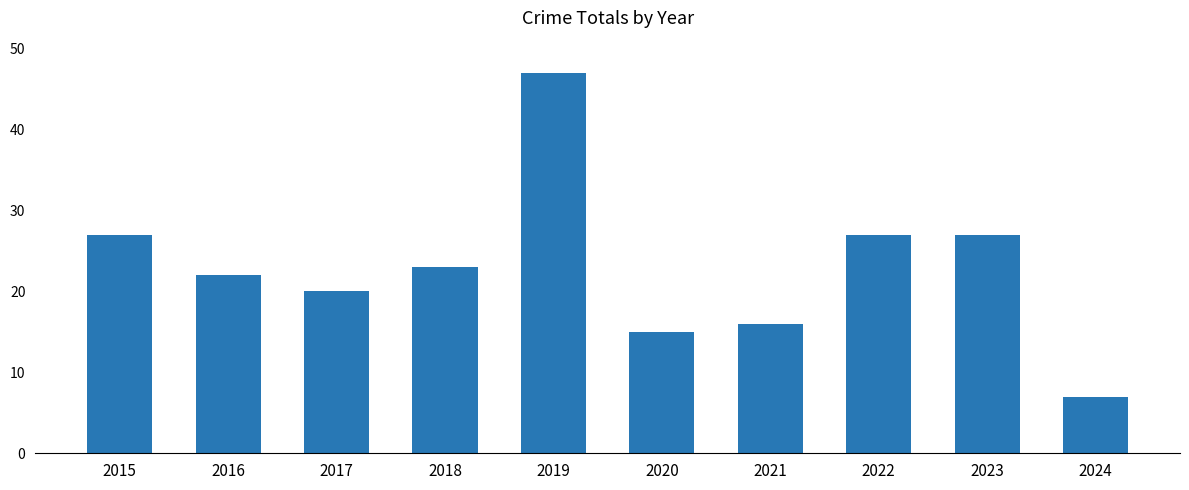

What is the value of the 1st bar from the left?

27